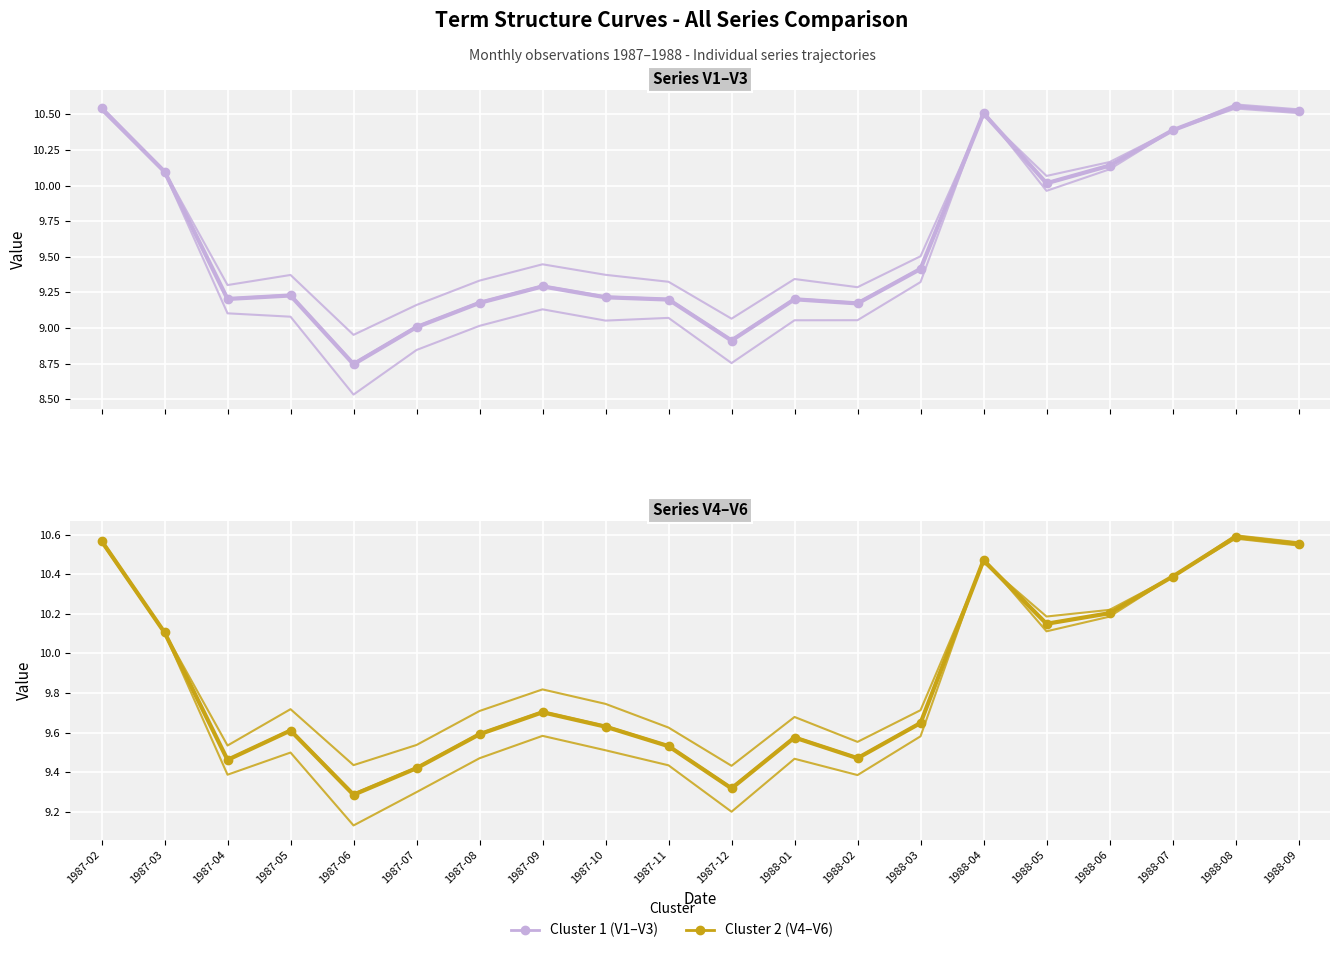

In Cluster 2, how many points are lower than both neighbors (excluding endpoints)?

5